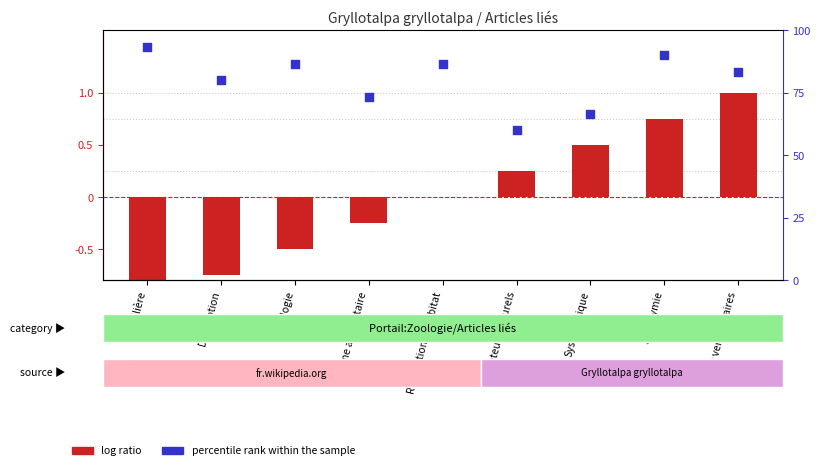

Which series contains the highest Y value?

percentile rank within the sample